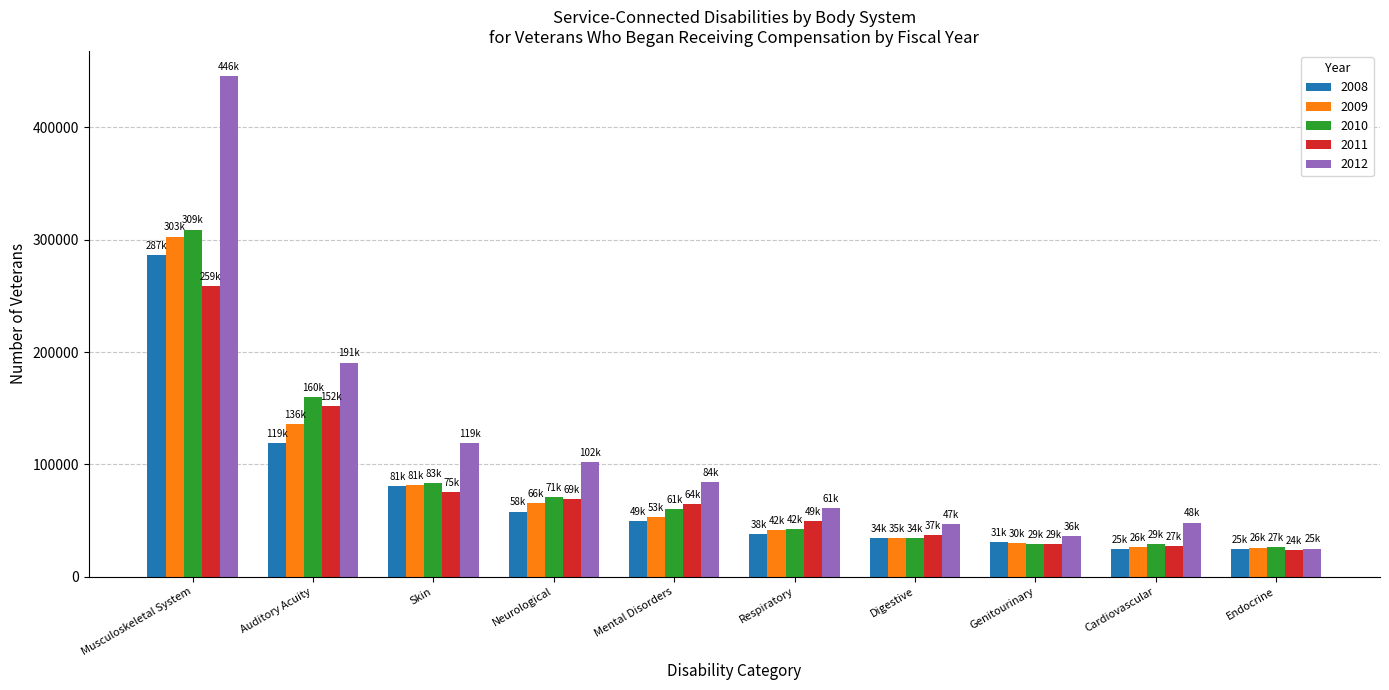

What is the label of the 4th bar from the right?

Digestive